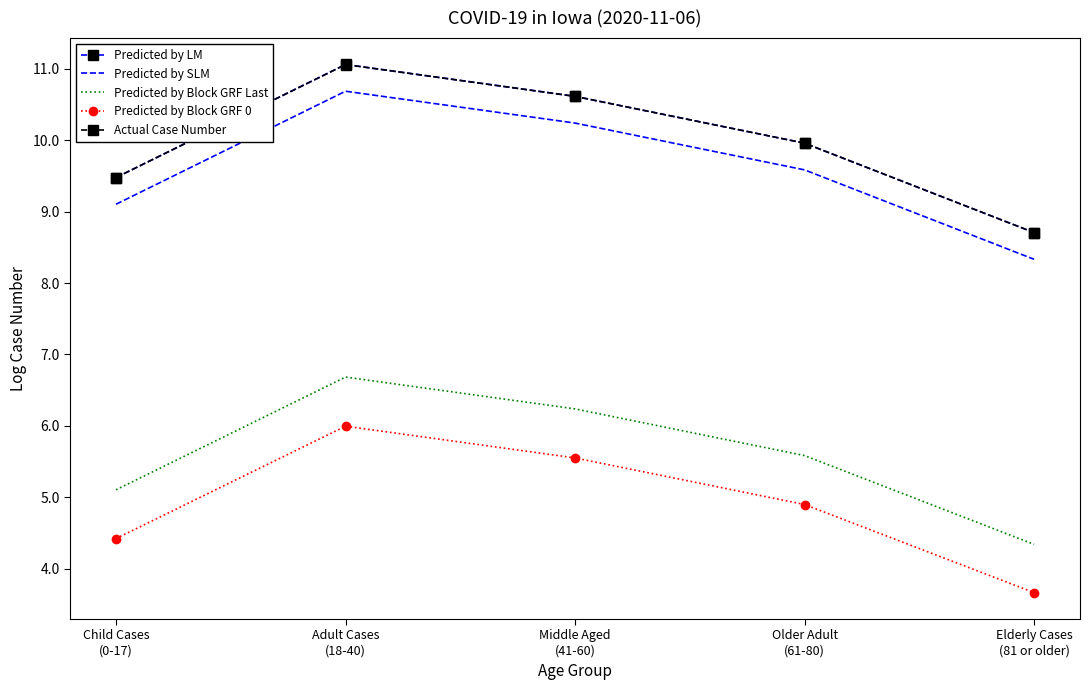

True or false: Predicted by SLM and Predicted by Block GRF Last cross at least once.

False